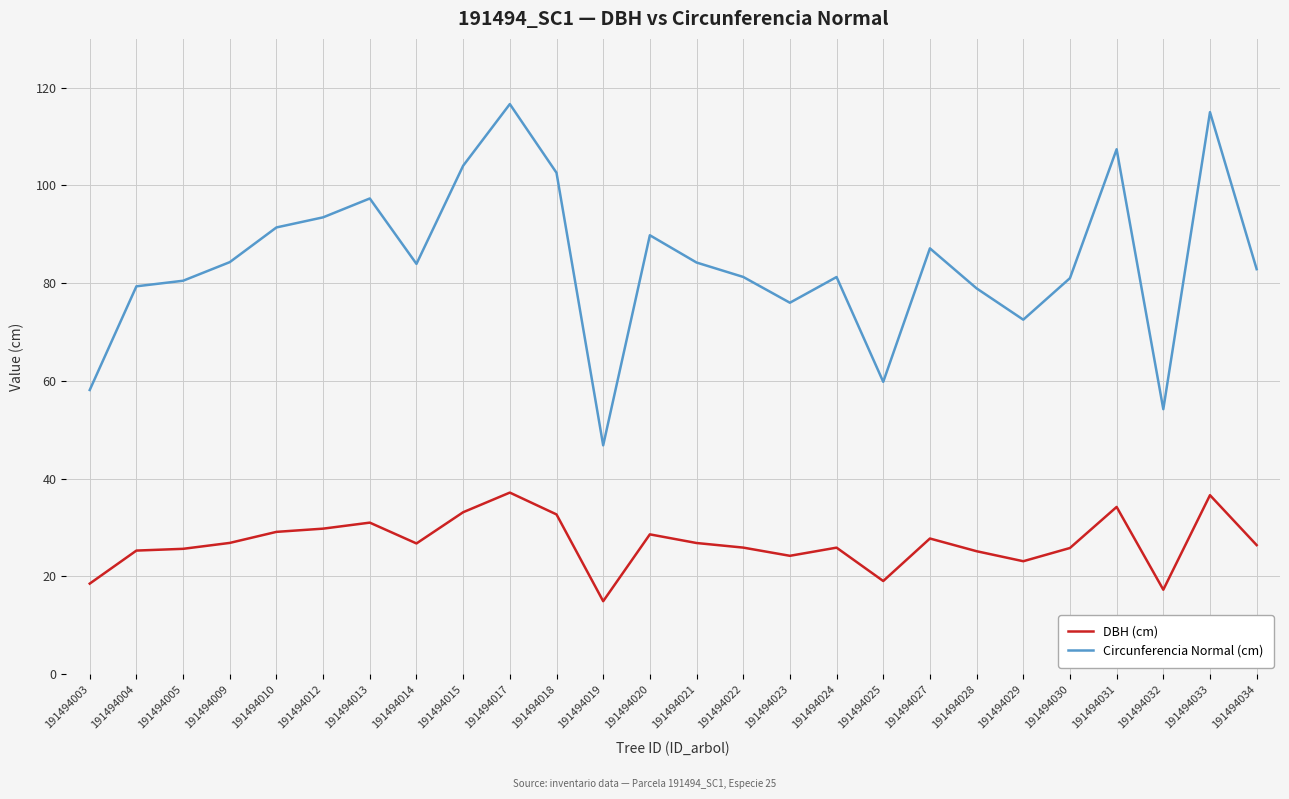

True or false: Circunferencia Normal (cm) has more than 2 interior local peaks.

True